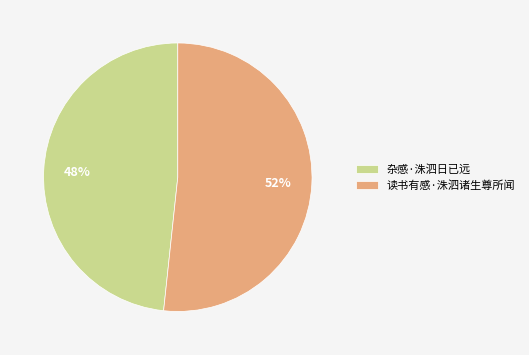

How many segments does this pie chart have?

2